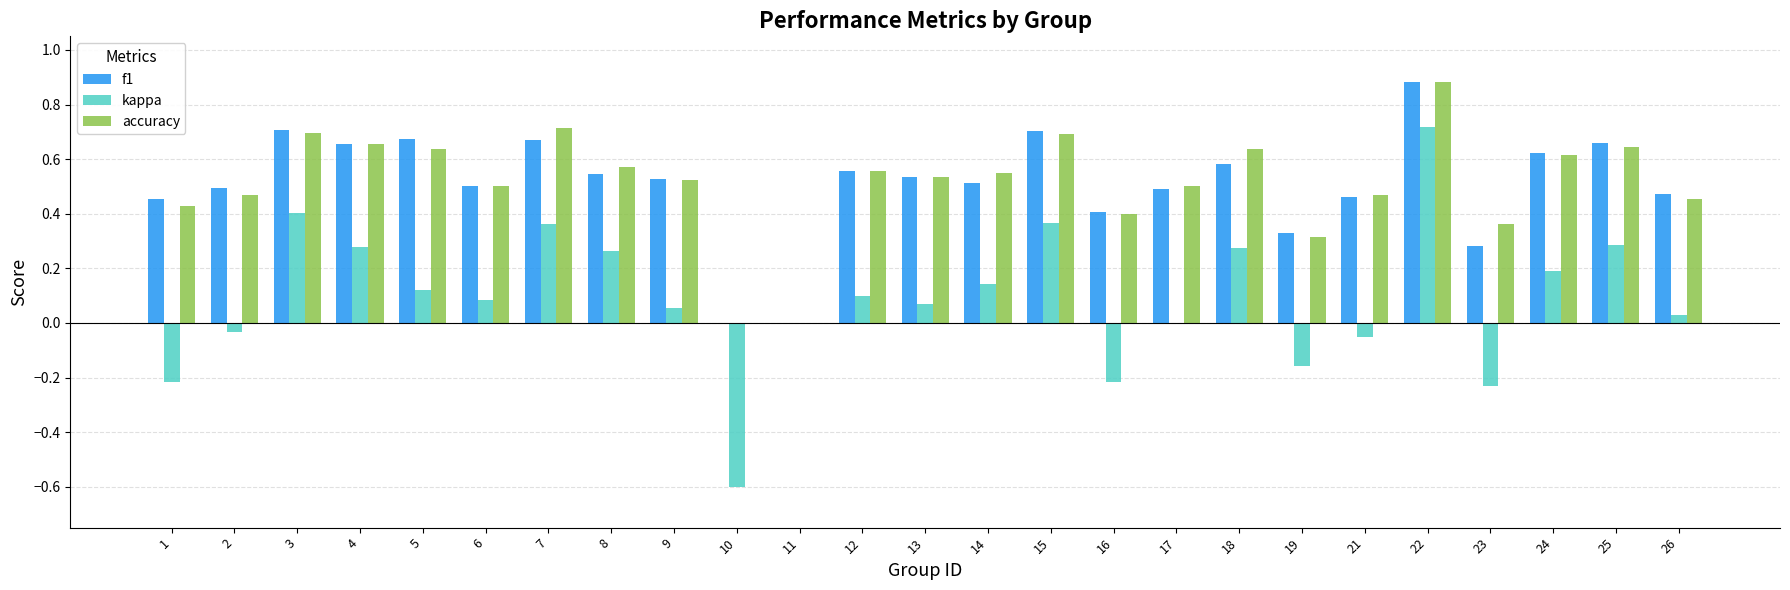

The value of accuracy at 1 is 0.2. True or false?

False